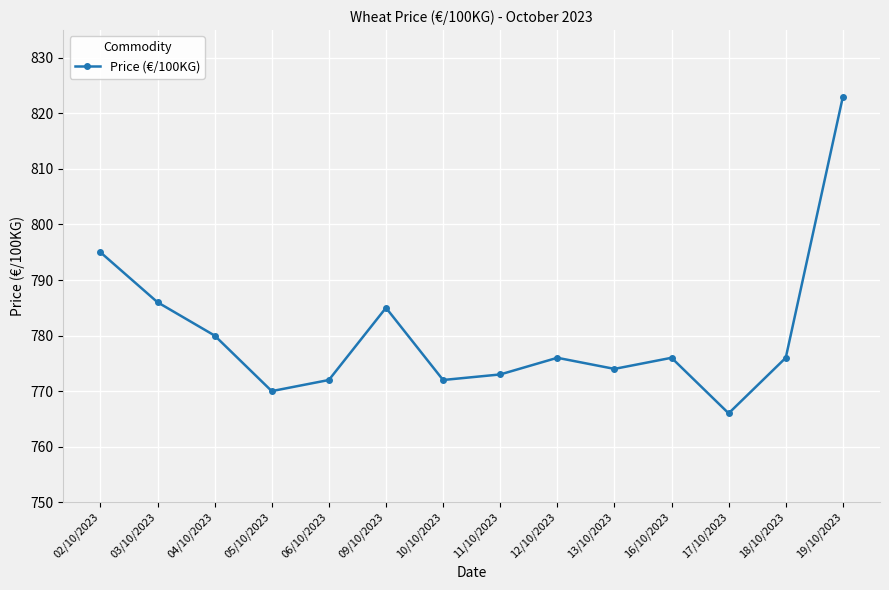

What is the change in value from 09/10/2023 to 12/10/2023?

-9